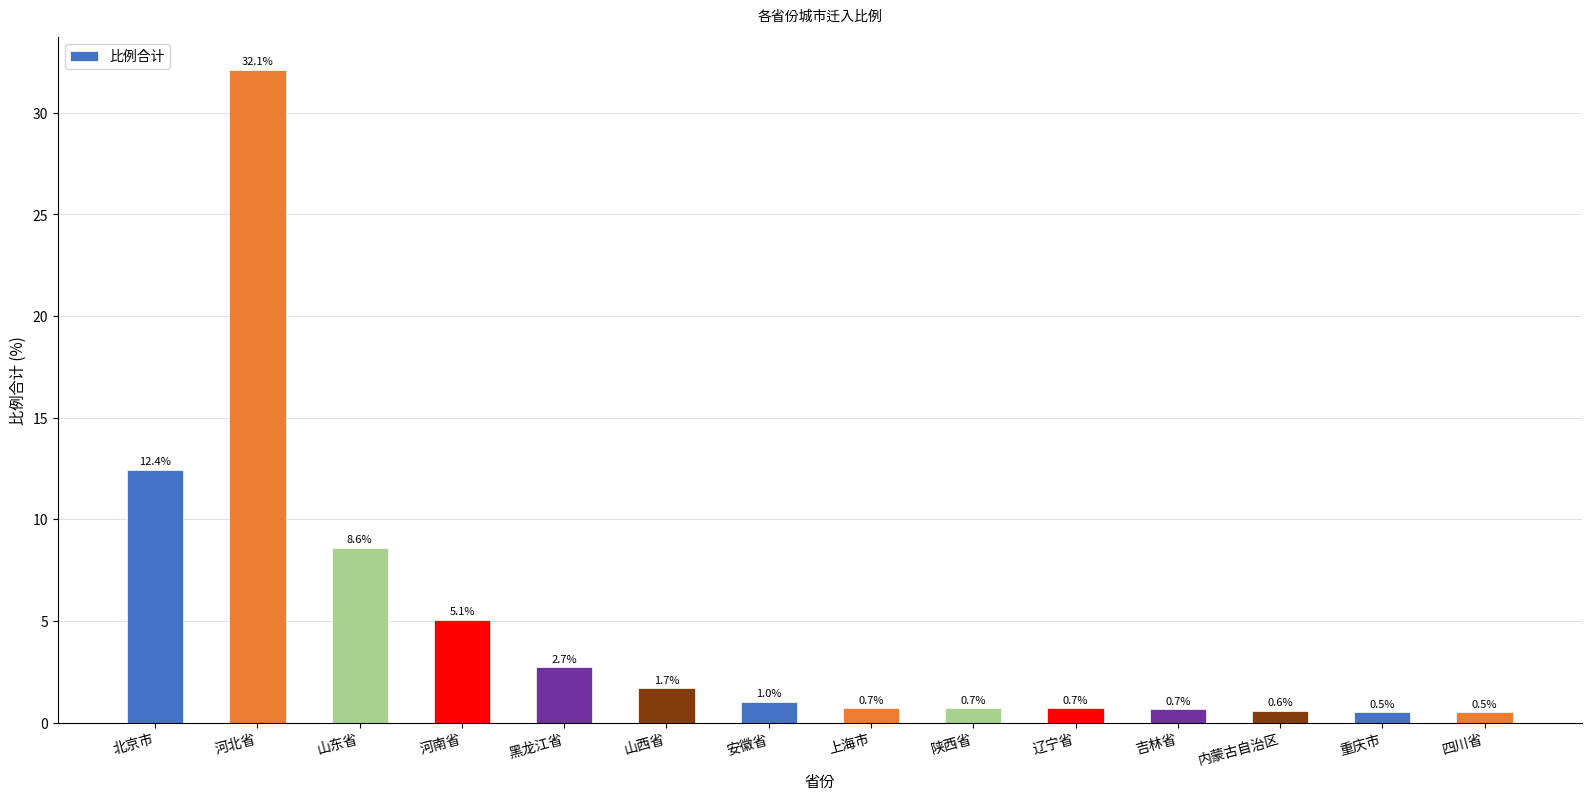

Which has a higher value, 重庆市 or 山东省?

山东省